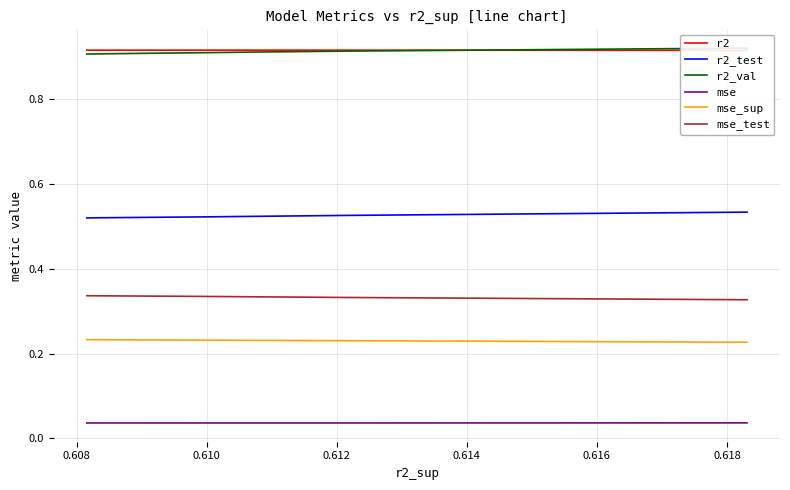

What is the average value of the mse_sup series?

0.2